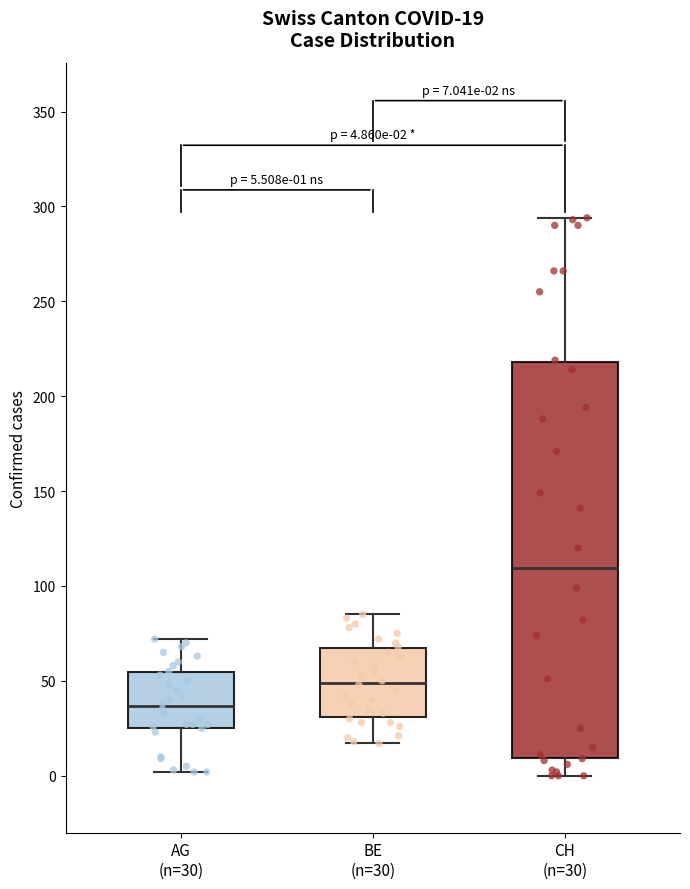

Which box's median line is the highest?

CH (n=30)